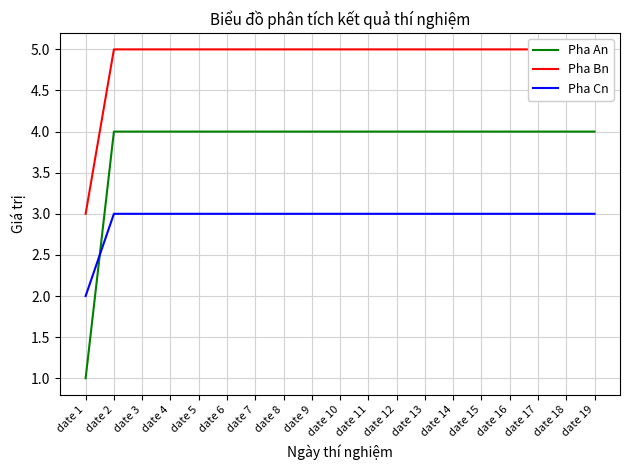

What is the difference between the maximum and minimum values in the Pha Cn series?

1